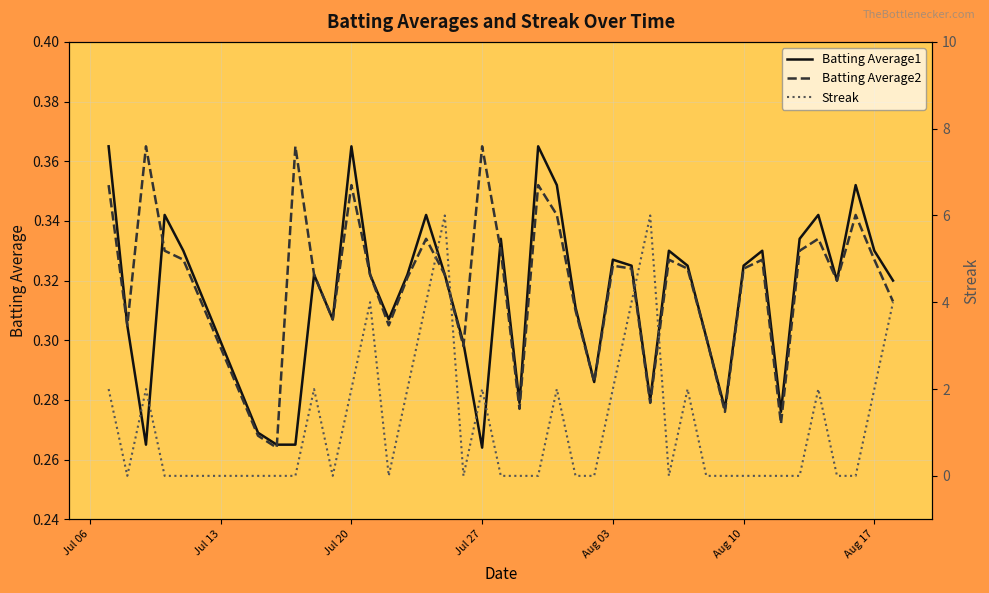

The value of Batting Average2 at Aug 17 is 0.6. True or false?

False